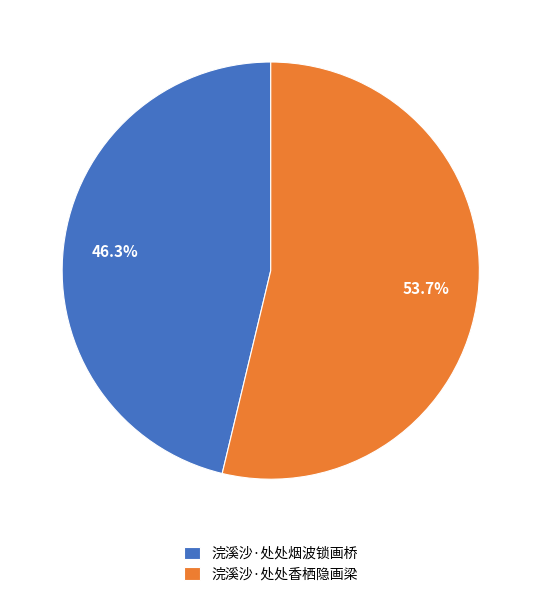

Does any single category account for the majority?

Yes